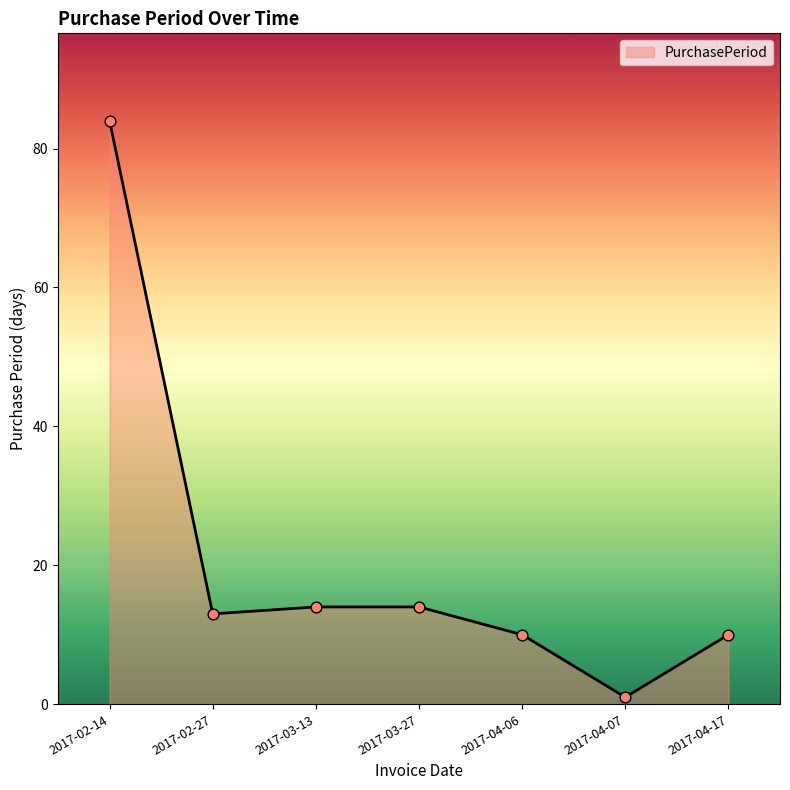

Between 2017-04-17 and 2017-03-27, which is larger?

2017-03-27